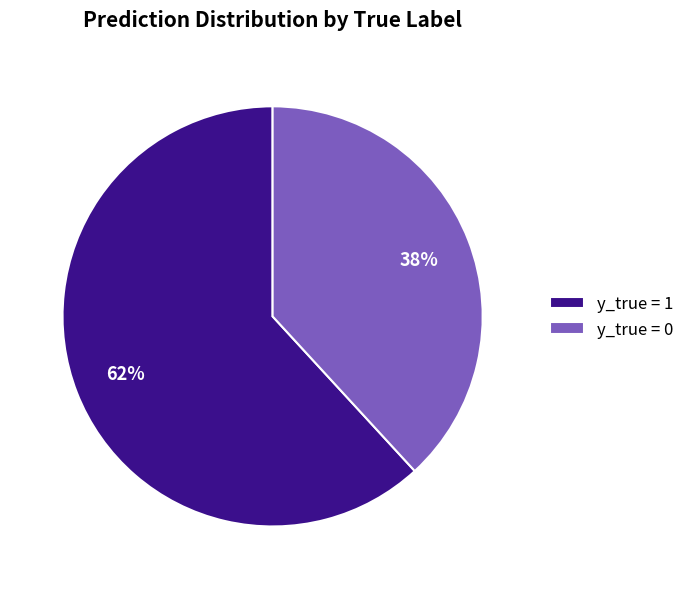

Is the sum of y_true = 1 and y_true = 0 greater than half?

Yes